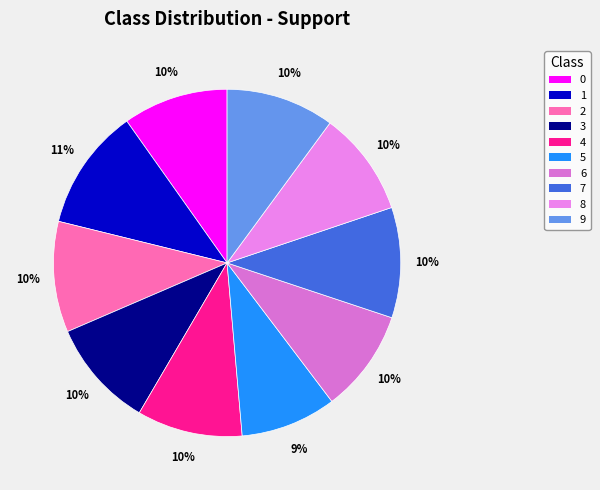

To the nearest percent, what is the average slice percentage?

10%